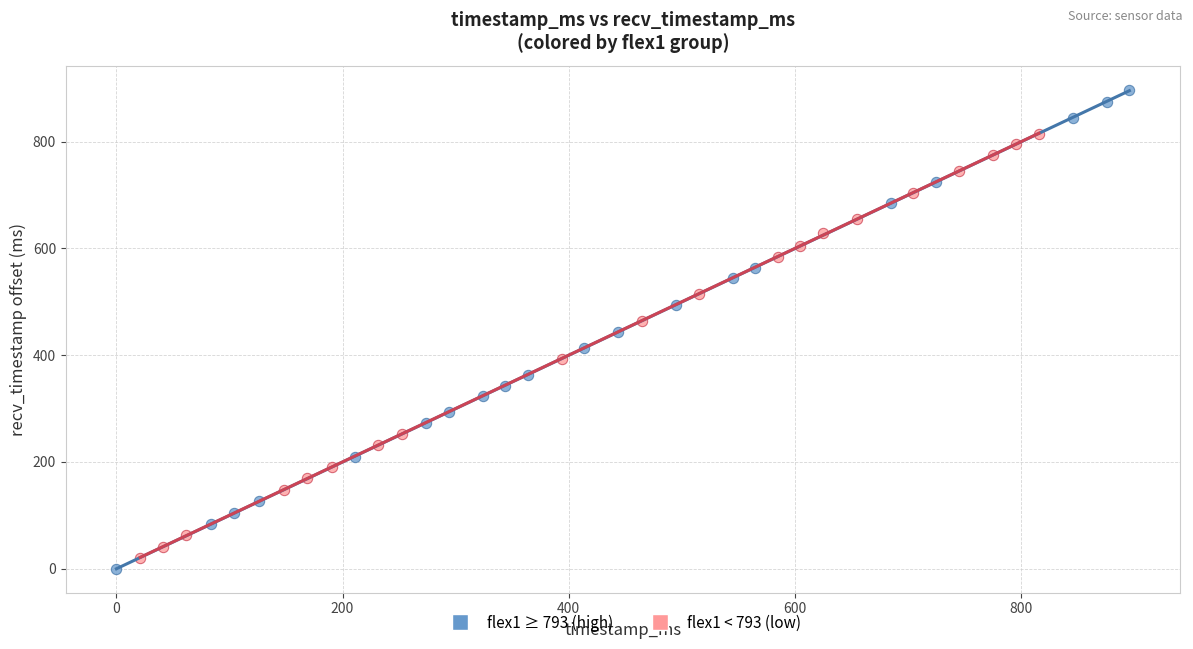

Which series contains the highest Y value?

flex1 ≥ 793 (high)